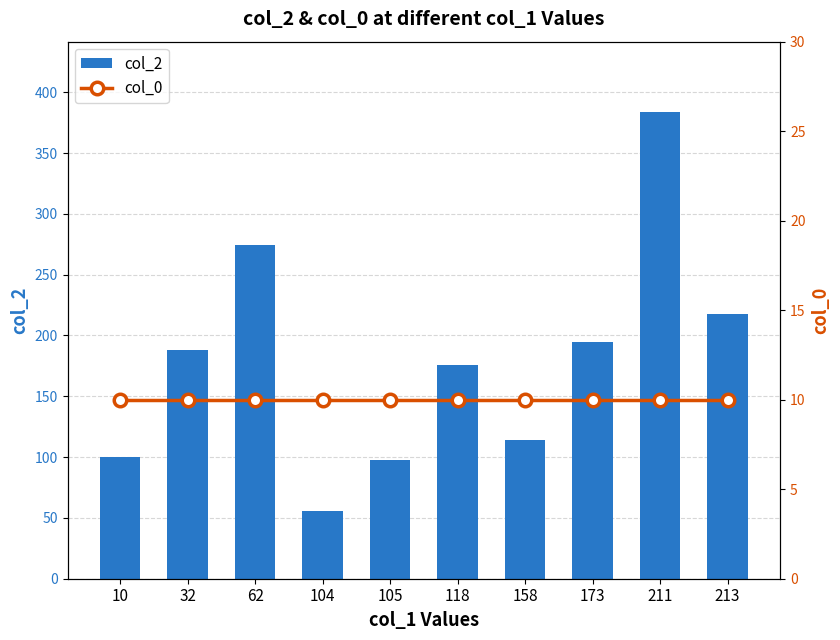

Reading left to right, extract all data points from this chart.

col_2: 10=100	32=188	62=274	104=56	105=98	118=176	158=114	173=195	211=384	213=218
col_0: 10=10	32=10	62=10	104=10	105=10	118=10	158=10	173=10	211=10	213=10